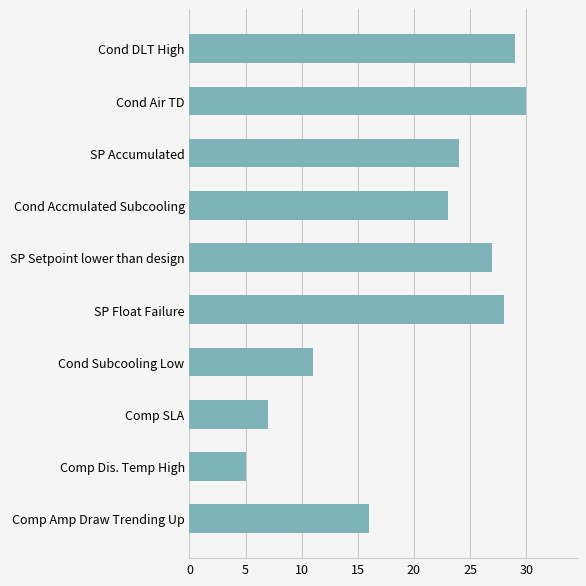

The value at Comp Amp Draw Trending Up is 24. True or false?

False